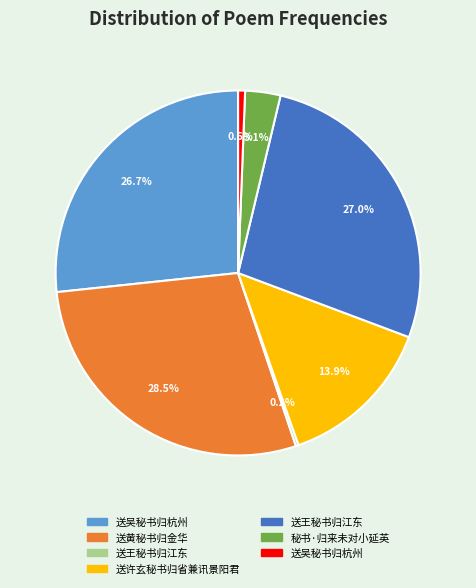

Is there a majority slice in this chart?

No